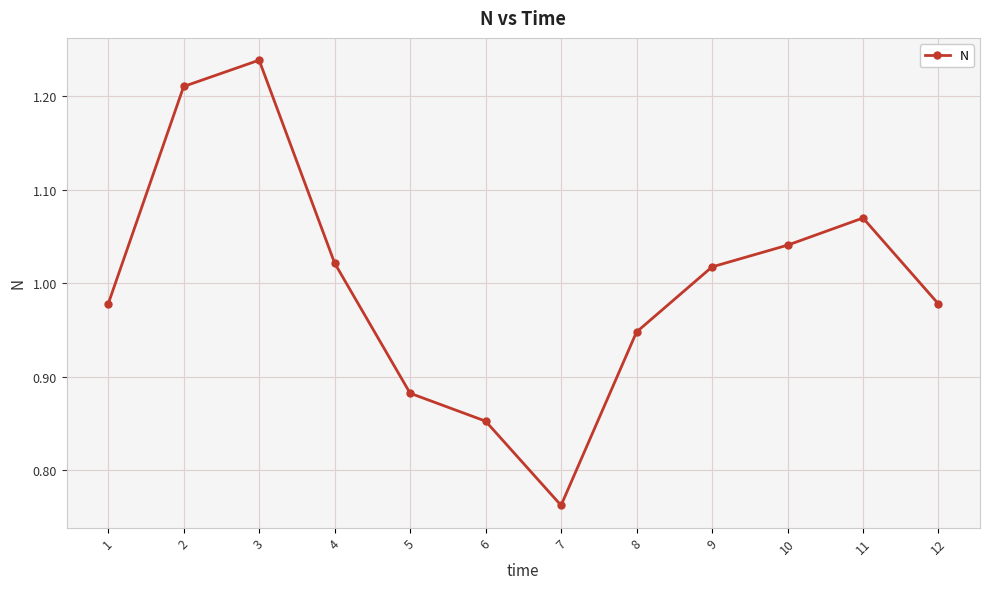

Which category has the highest value across all series?

3